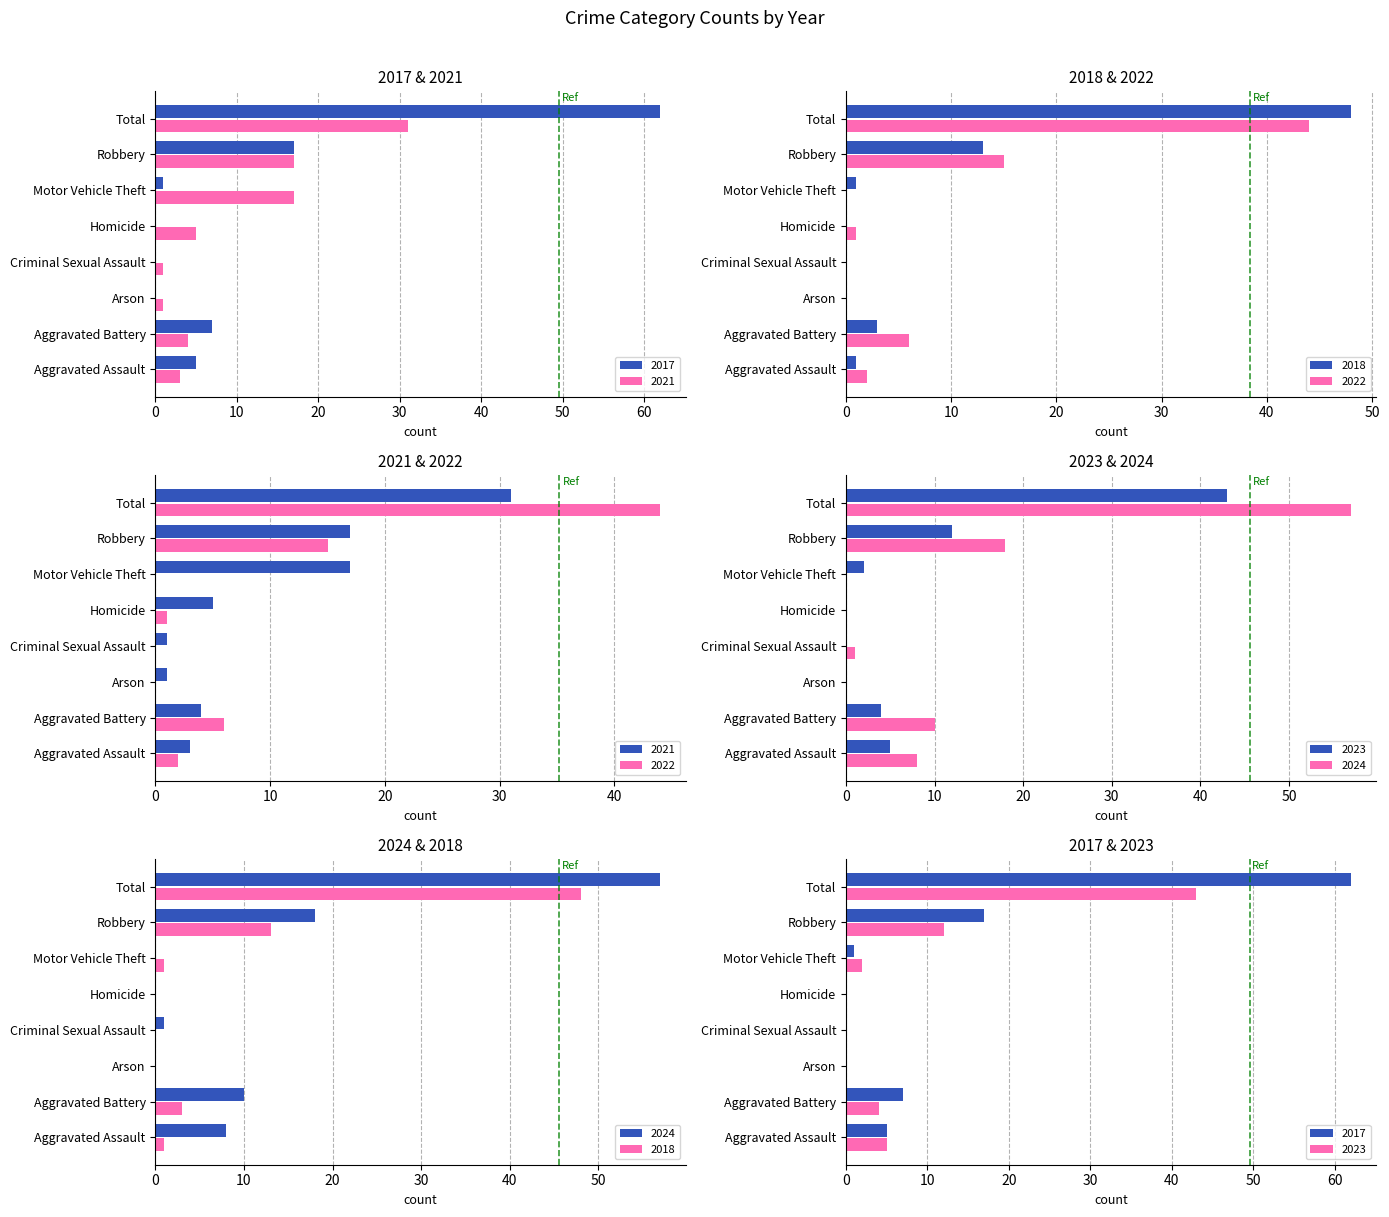

Reading left to right, extract all data points from this chart.

2021: 3	4	1	1	5	17	17	31
2017: 5	7	0	0	0	1	17	62
2022: 2	6	0	0	1	0	15	44
2023: 5	4	0	0	0	2	12	43
2024: 8	10	0	1	0	0	18	57
2018: 1	3	0	0	0	1	13	48